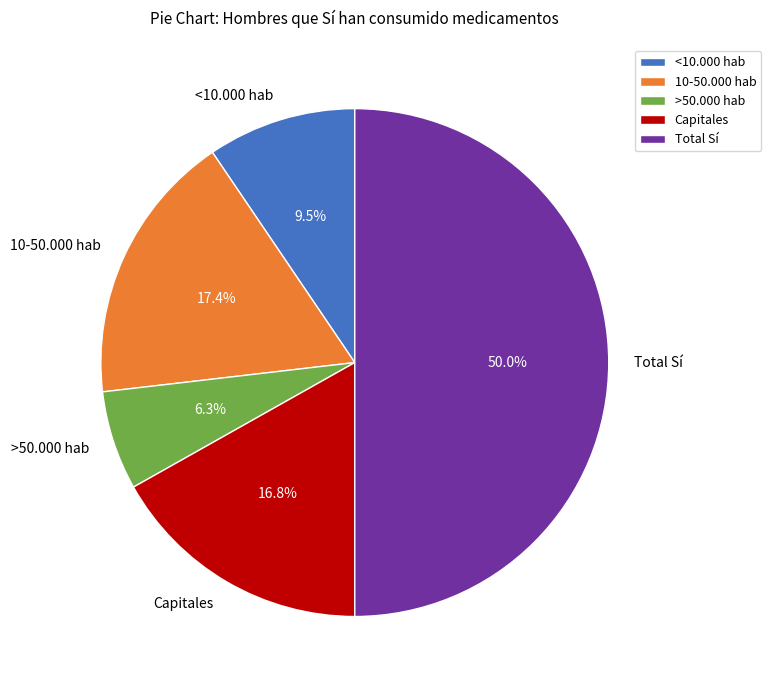

Is >50.000 hab the majority of the pie?

No